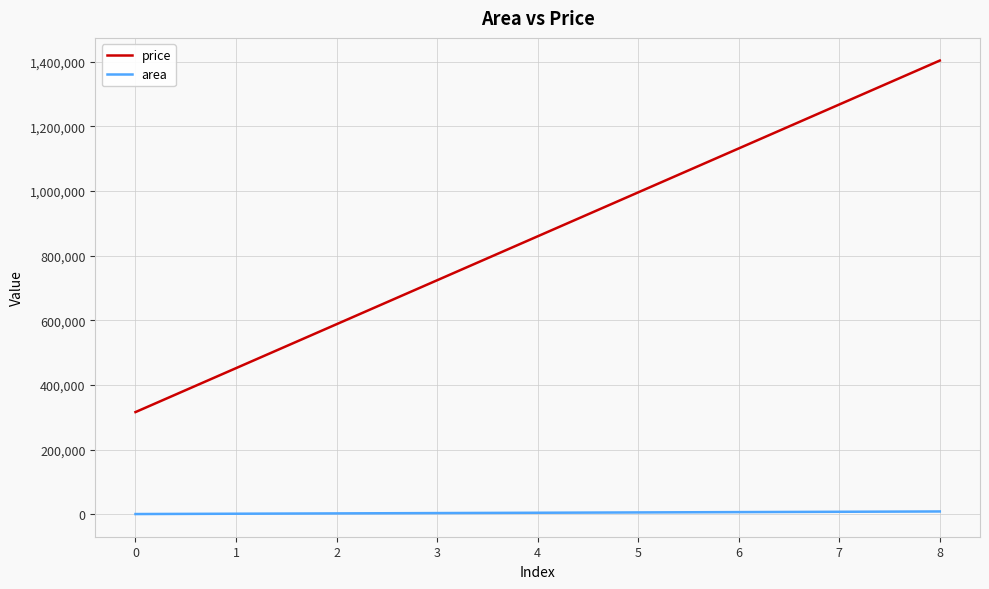

How many lines are shown in the chart?

2